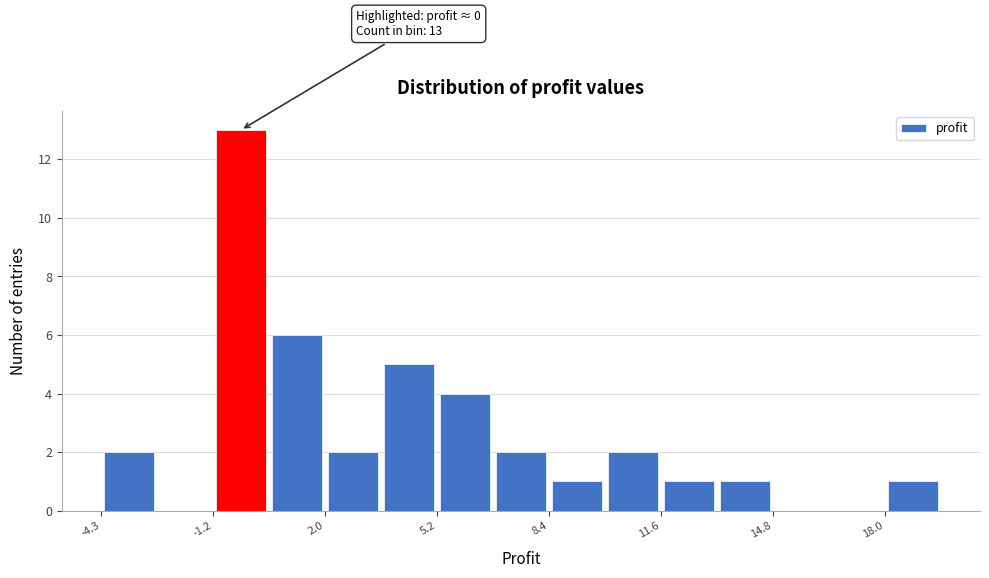

Read against the x-axis, roughly where is the centre of the tallest bar?

-0.5